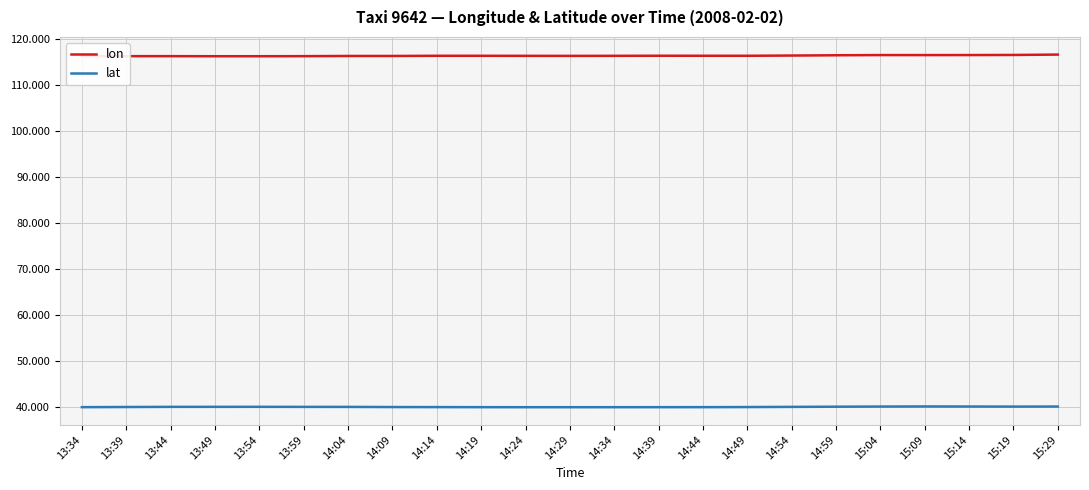

True or false: lon and lat cross at least once.

False